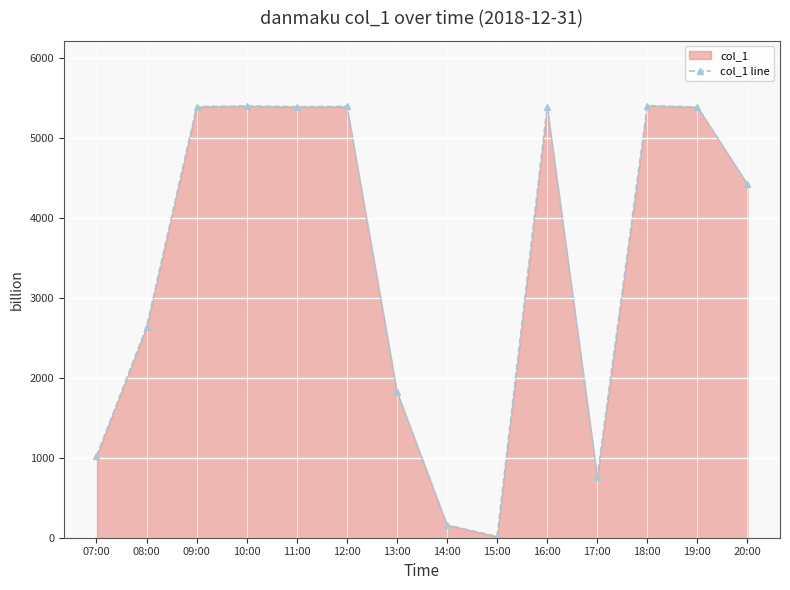

What is the difference between the maximum and minimum values?

5384.5